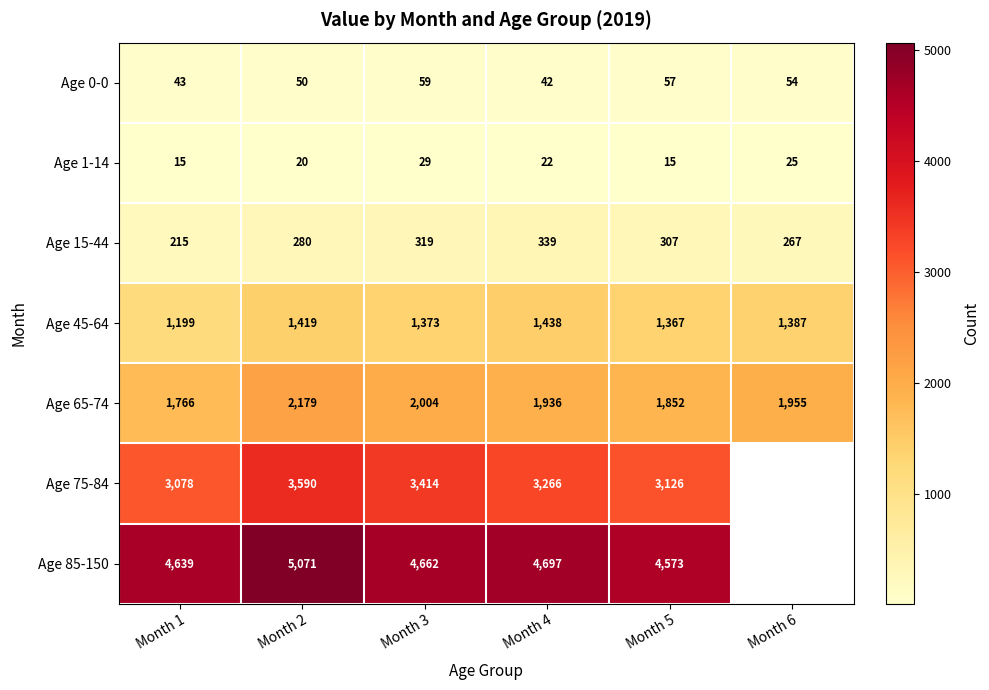

At which label is Age 65-74 closest to 1972?

Month 6